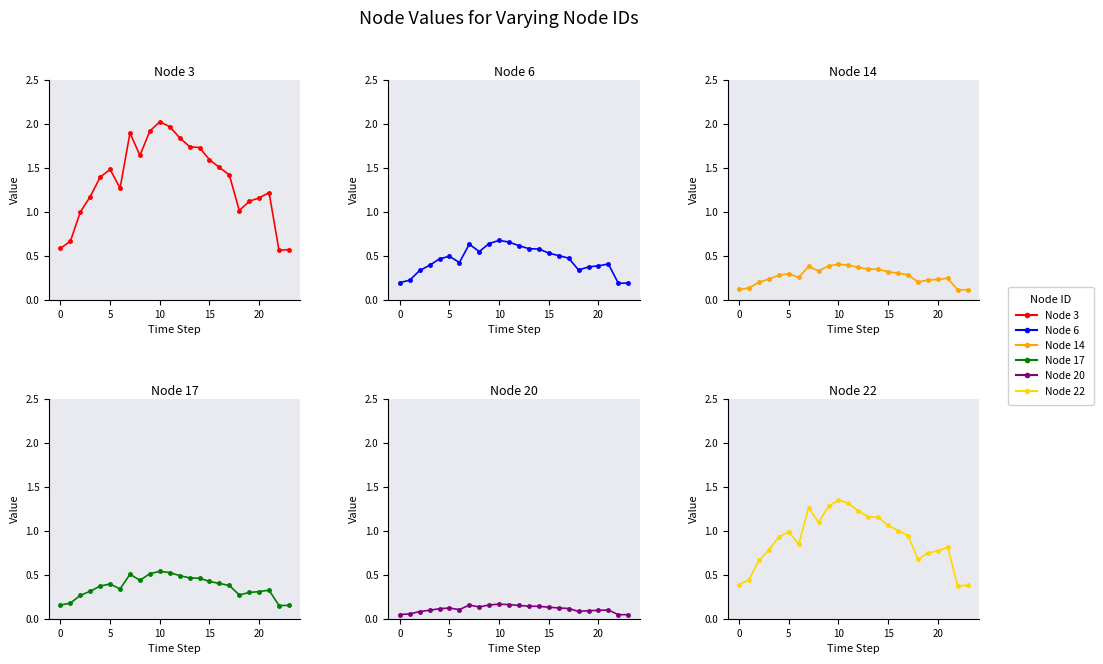

Which category has the lowest value across all series?

22